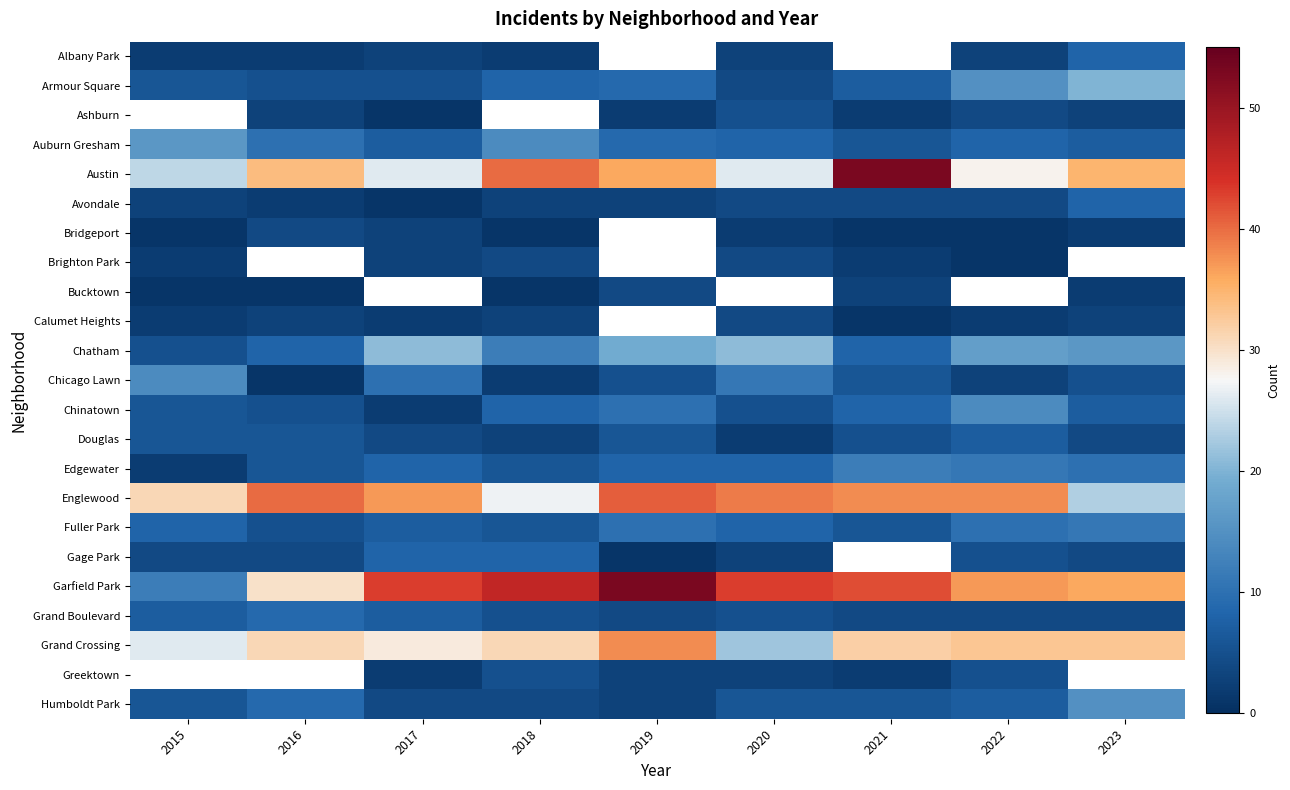

The Garfield Park series shows 46.0 at 2018. True or false?

True